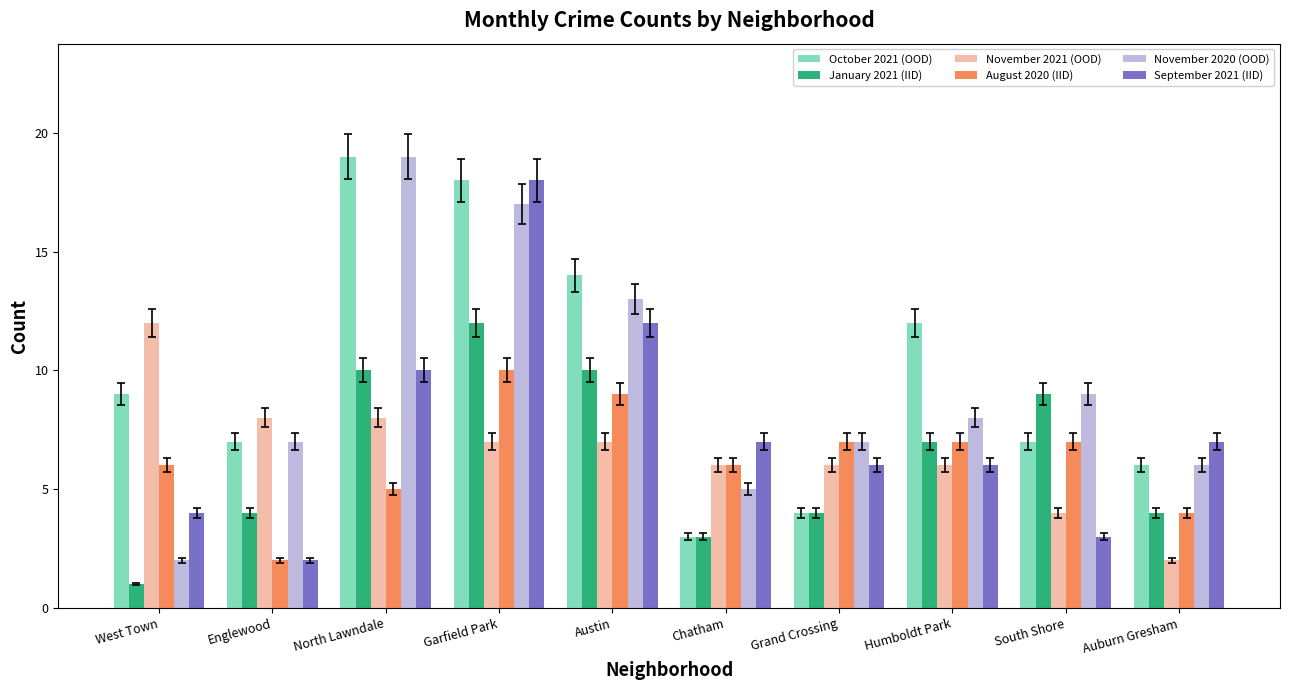

What is the label of the 10th bar from the right?

West Town